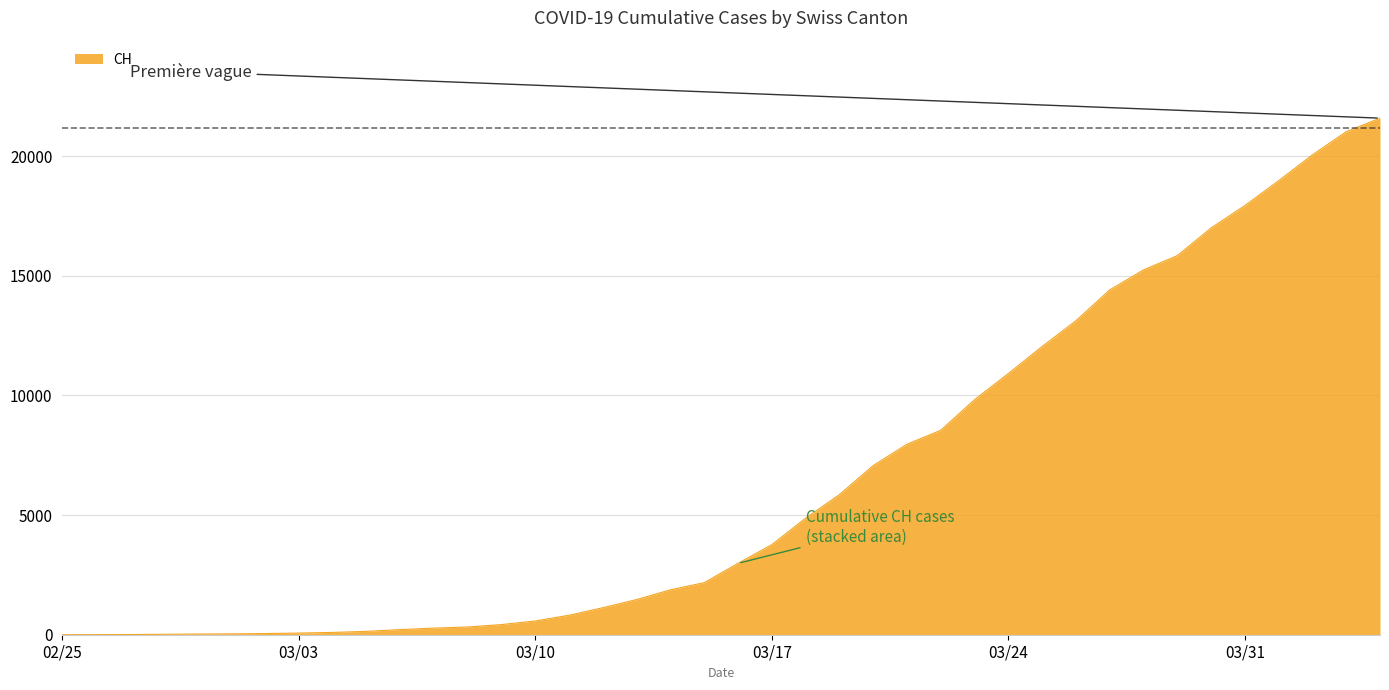

What is the greatest value displayed?

21583